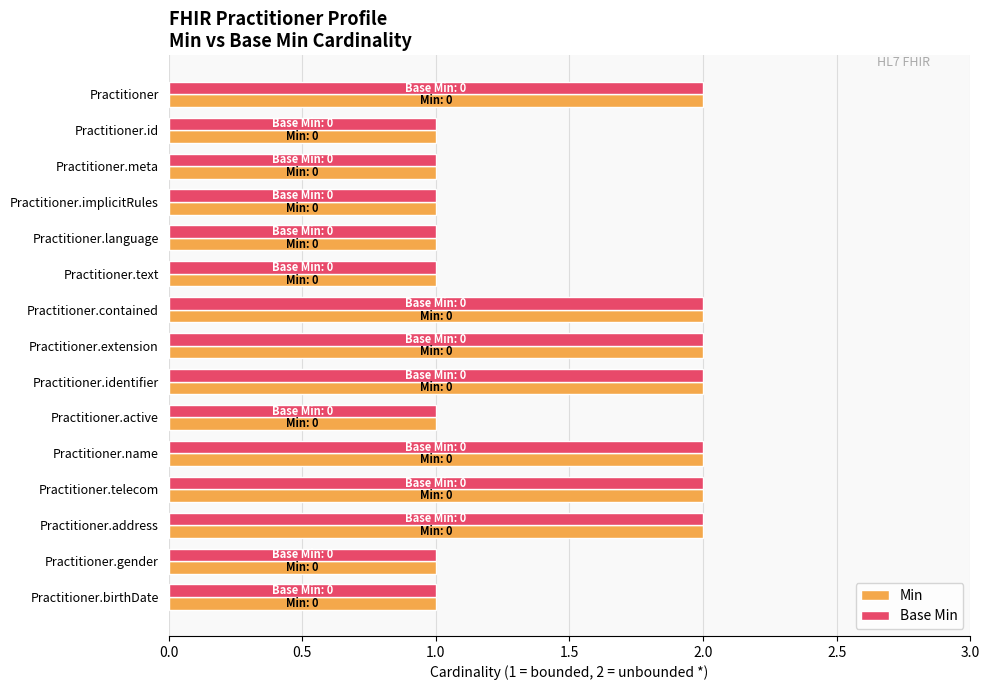

The Min series shows 1 at Practitioner.id. True or false?

True